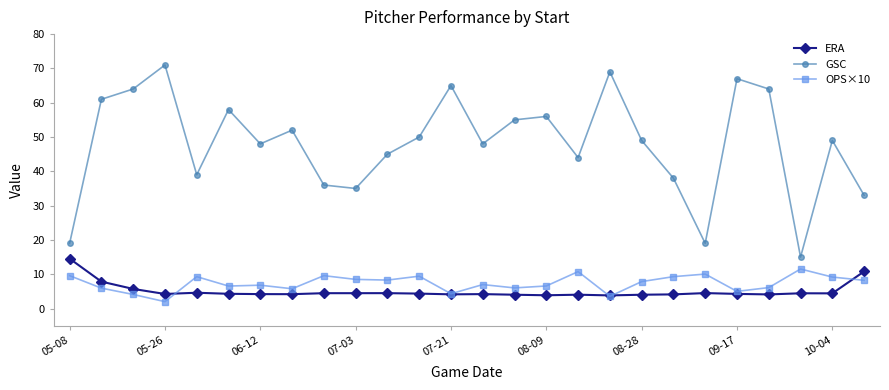

What is the value of the OPS×10 point at the 21st from the left?

10.0